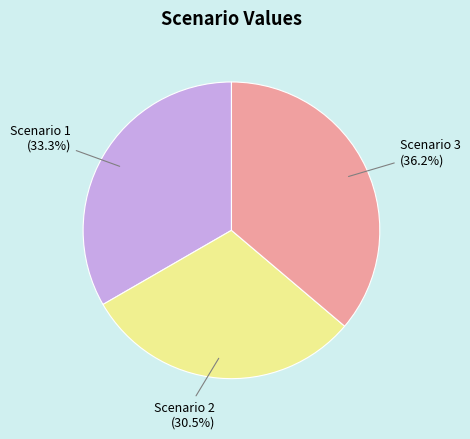

Is there any slice that represents more than half of the pie?

No